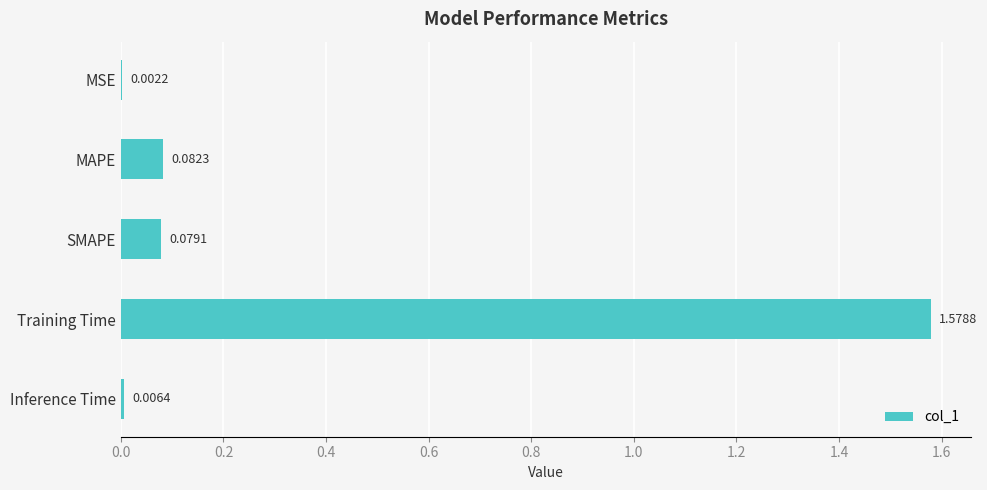

At which label is the value closest to 0?

MSE